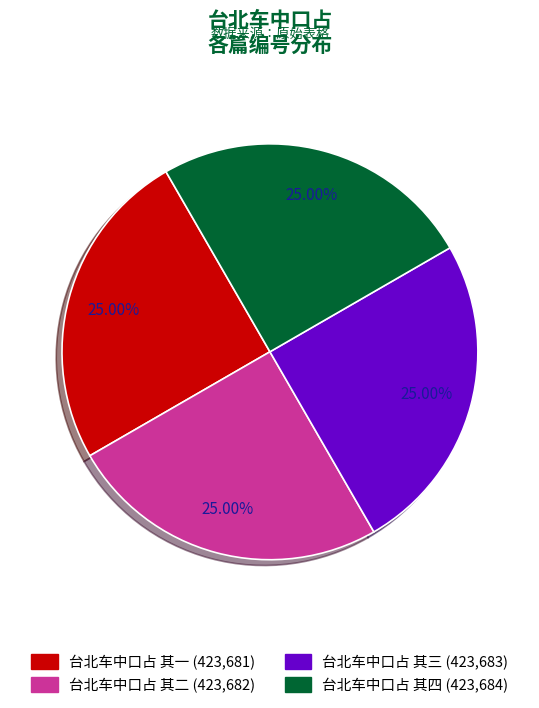

Is it true that 台北车中口占 其一 is 25% of the pie?

True